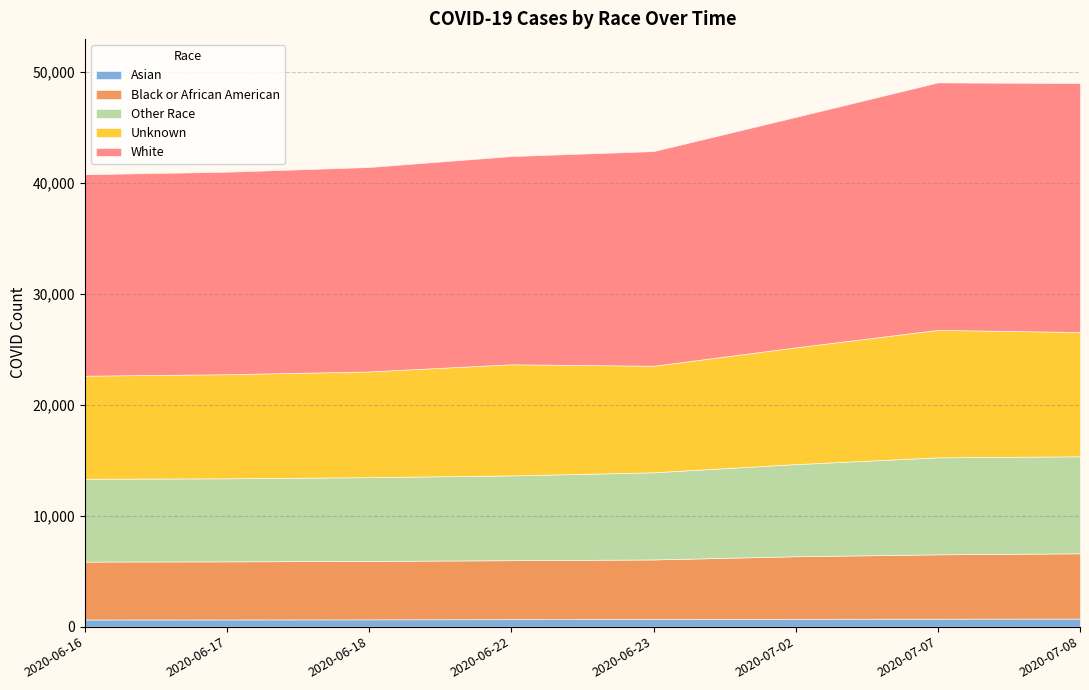

True or false: Black or African American has a value of 8070 at 2020-07-02.

False